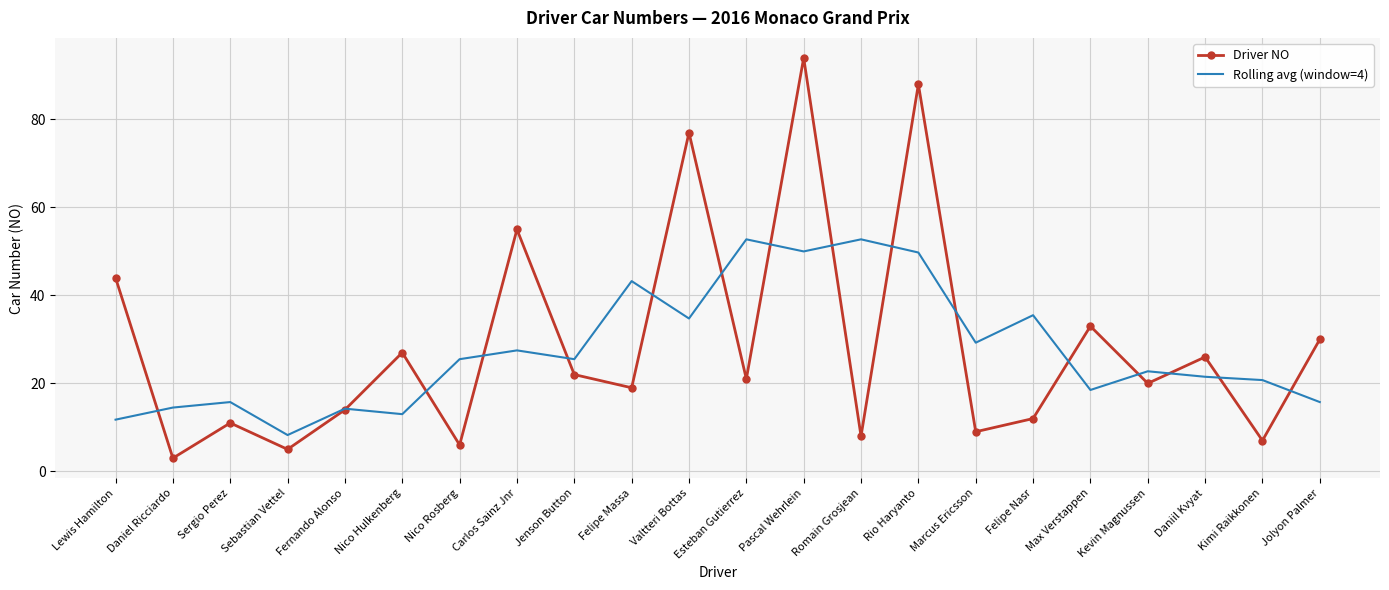

The Rolling avg (window=4) series shows 45.3 at Nico Rosberg. True or false?

False